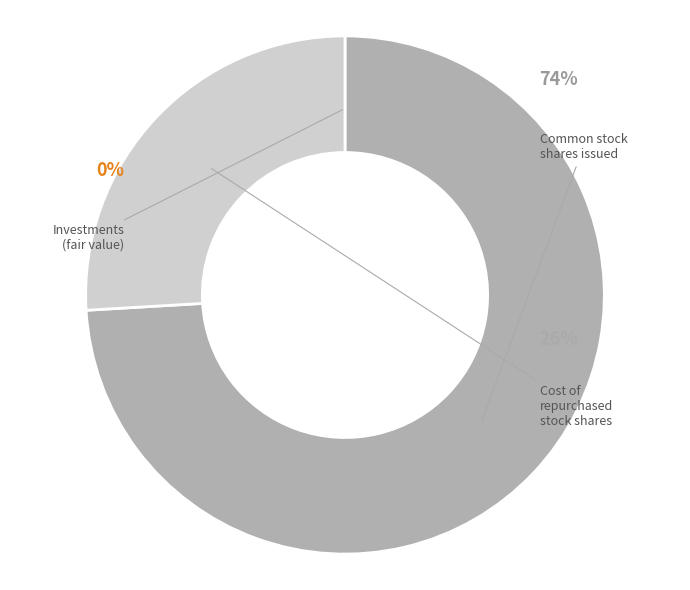

Which slice is the smallest?

Investments, fair value